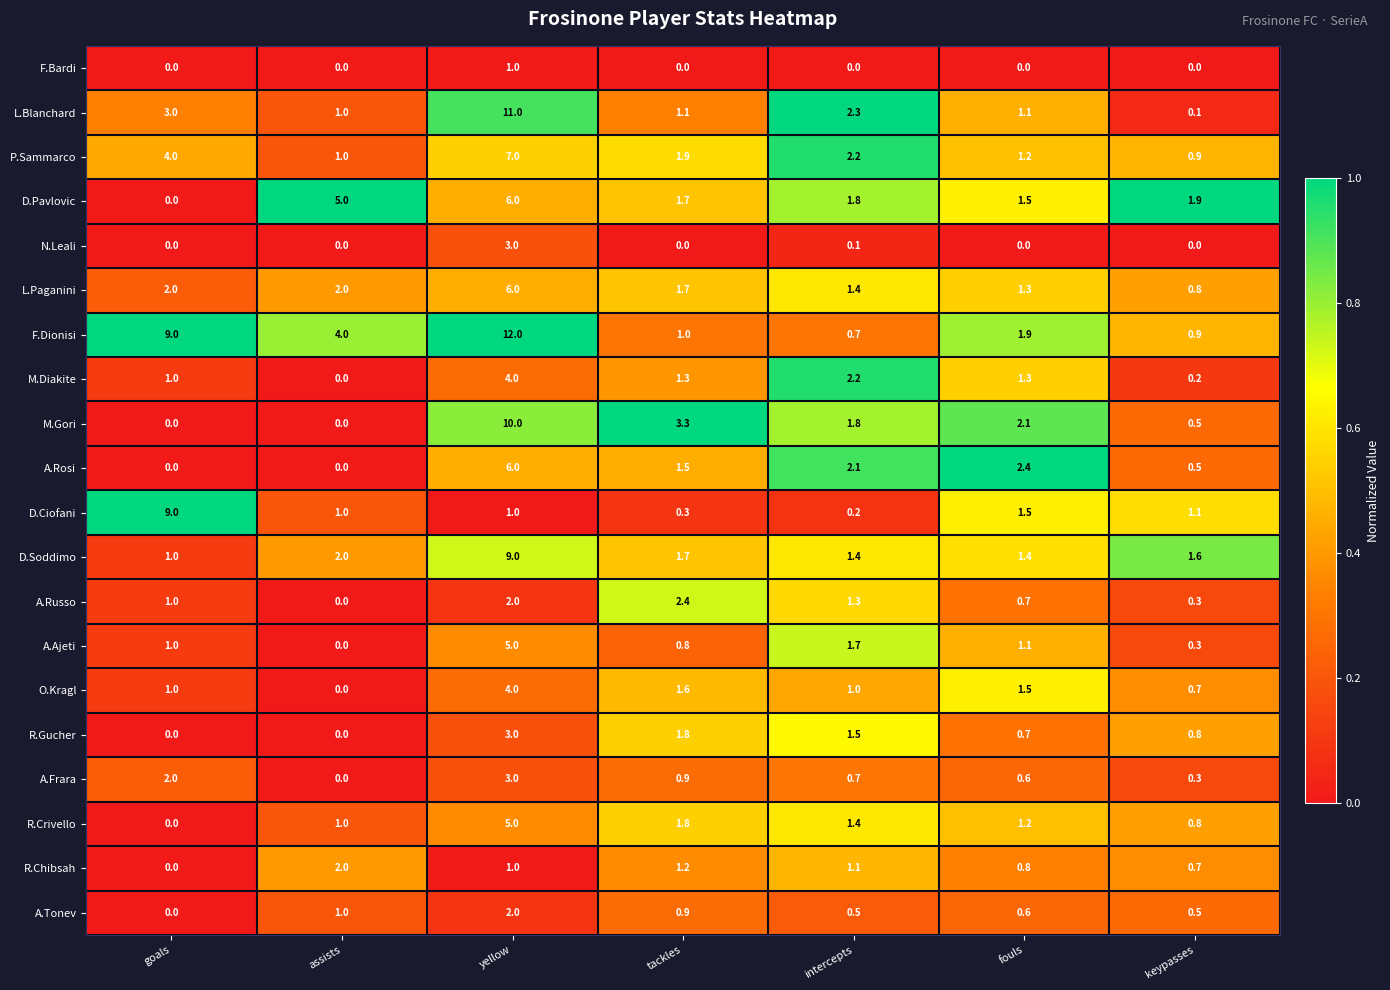

How many distinct data groups are displayed?

20